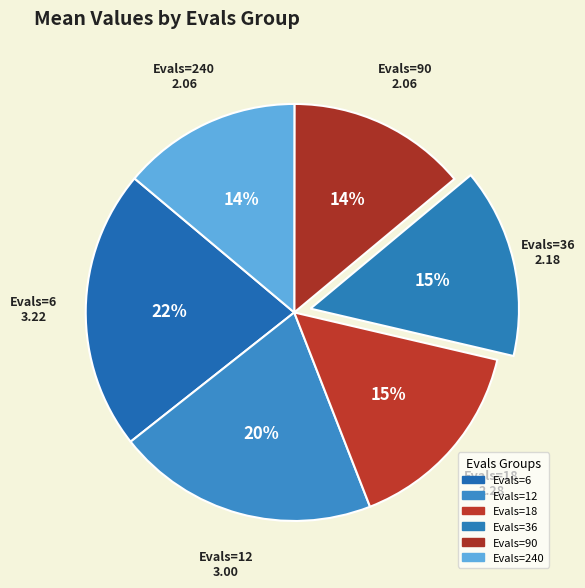

How many slices are in this pie chart?

6